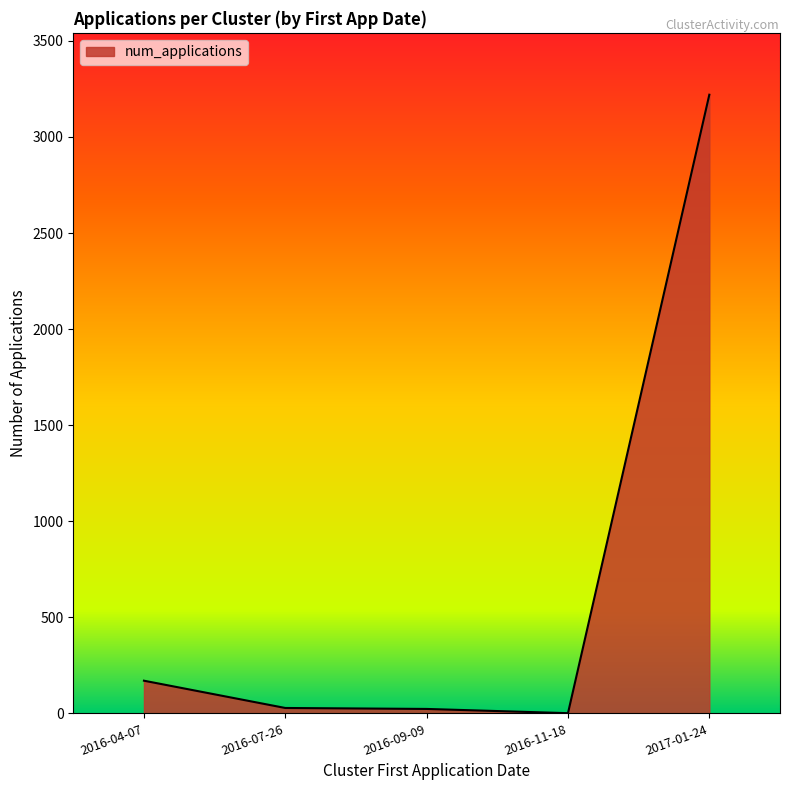

True or false: there are more than 2 points higher than both neighbors.

False